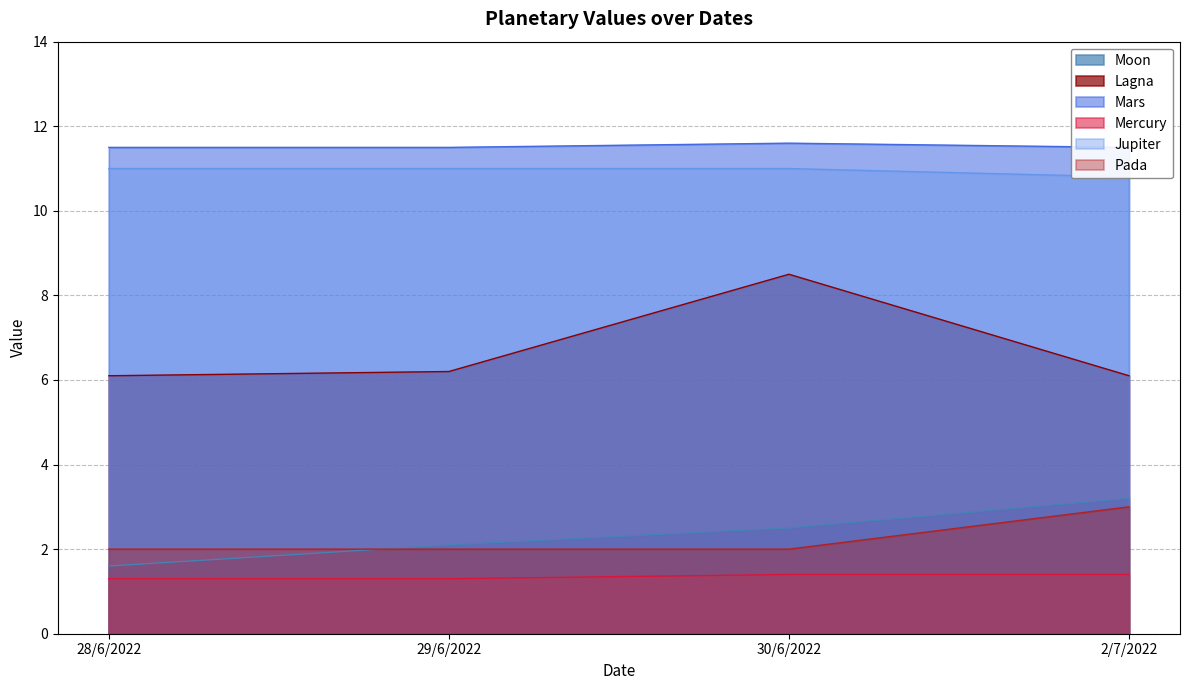

Rank the categories by Mars value from lowest to highest.

28/6/2022, 29/6/2022, 2/7/2022, 30/6/2022